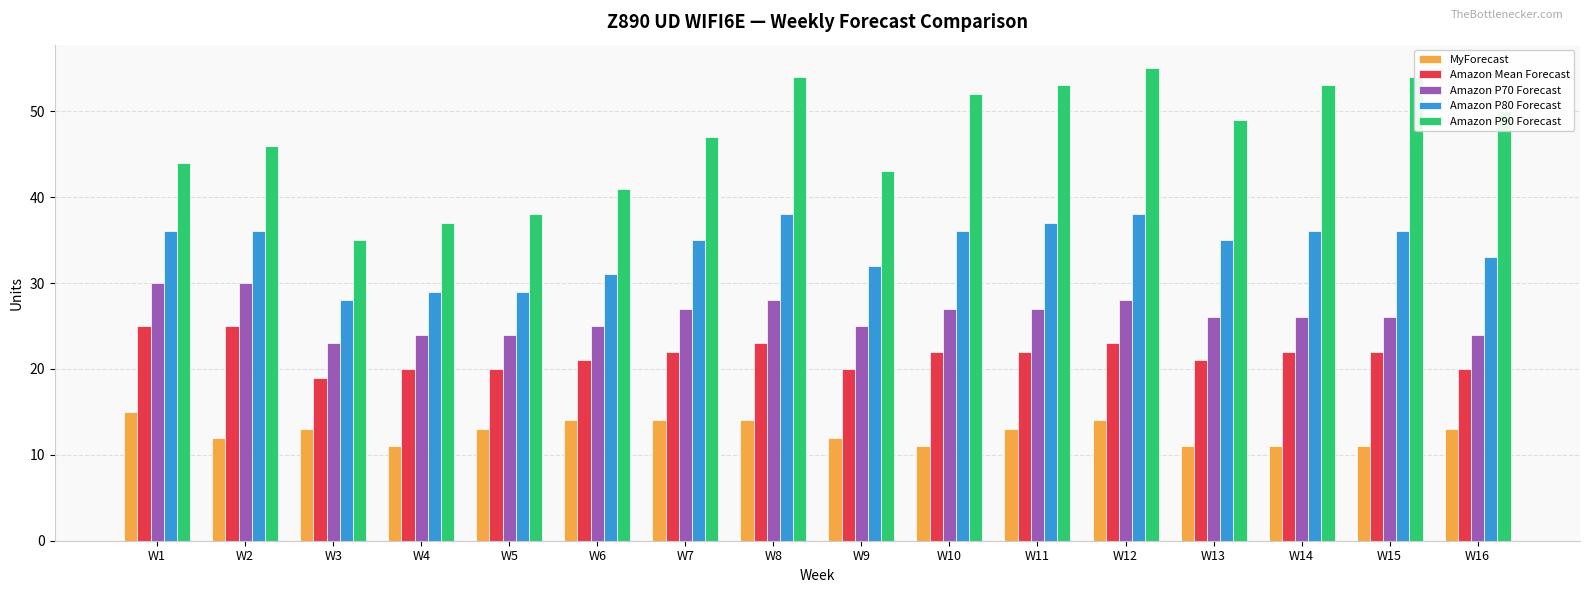

At which label does Amazon P70 Forecast reach its minimum?

W3